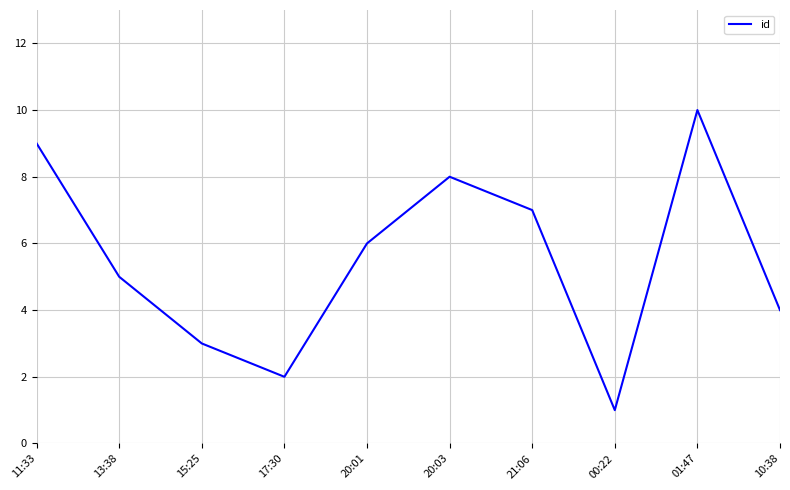

What is the change in value from 17:30 to 21:06?

+5